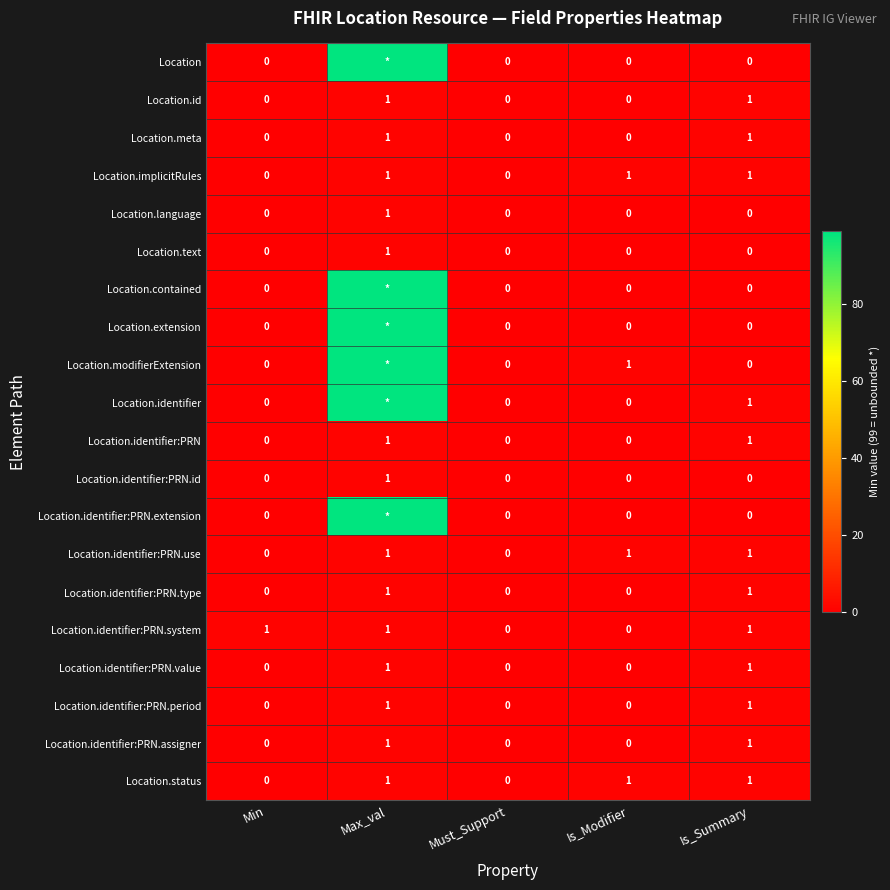

Which category has the highest value across all series?

Max_val